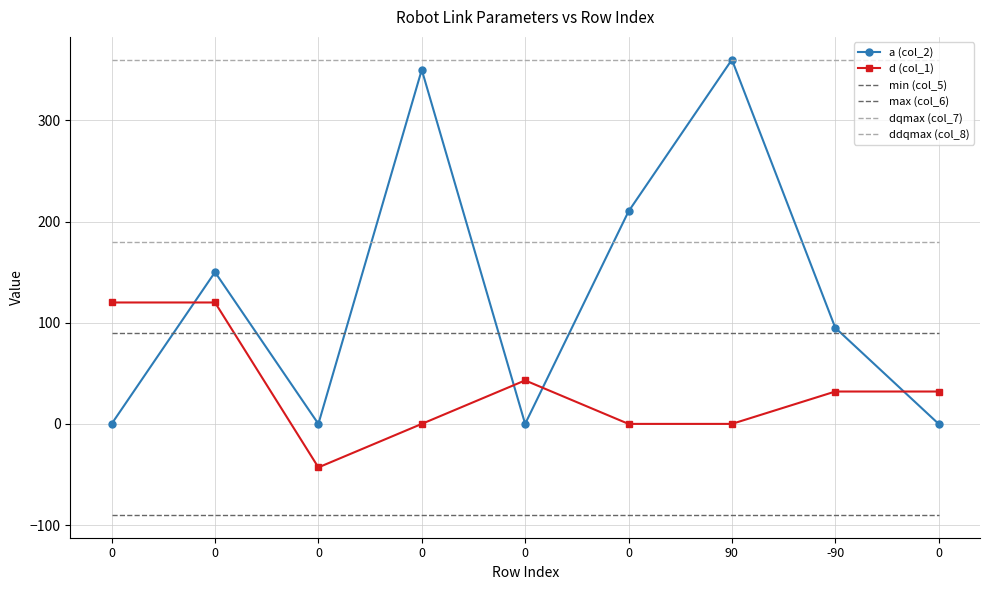

True or false: a (col_2) has more than 2 interior local peaks.

True